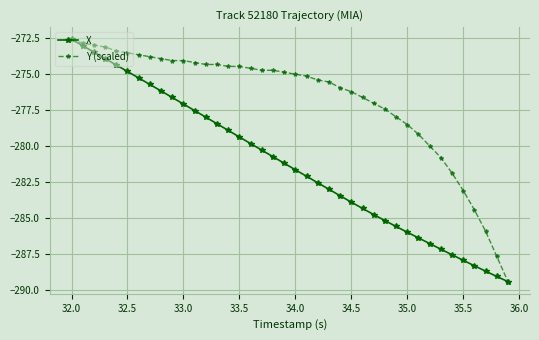

What are all the series names shown in the legend?

X, Y (scaled)